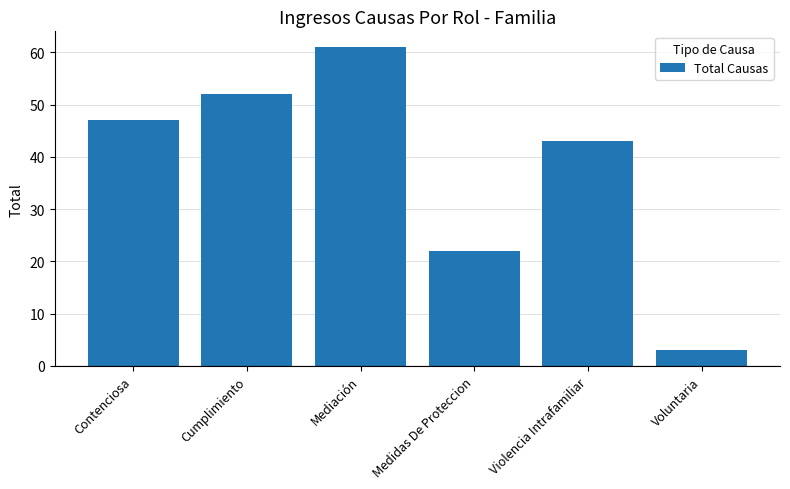

Which category has the highest value across all series?

Mediación